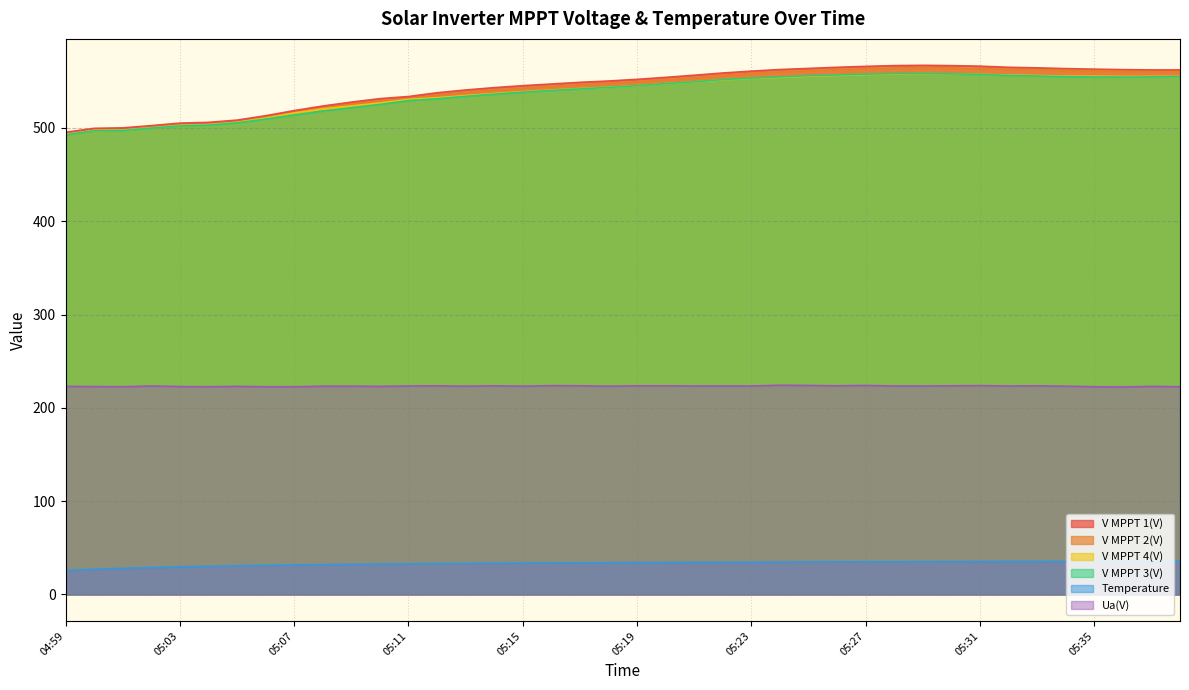

Rank the series by their maximum value, from lowest to highest.

Temperature, Ua(V), V MPPT 4(V), V MPPT 3(V), V MPPT 2(V), V MPPT 1(V)